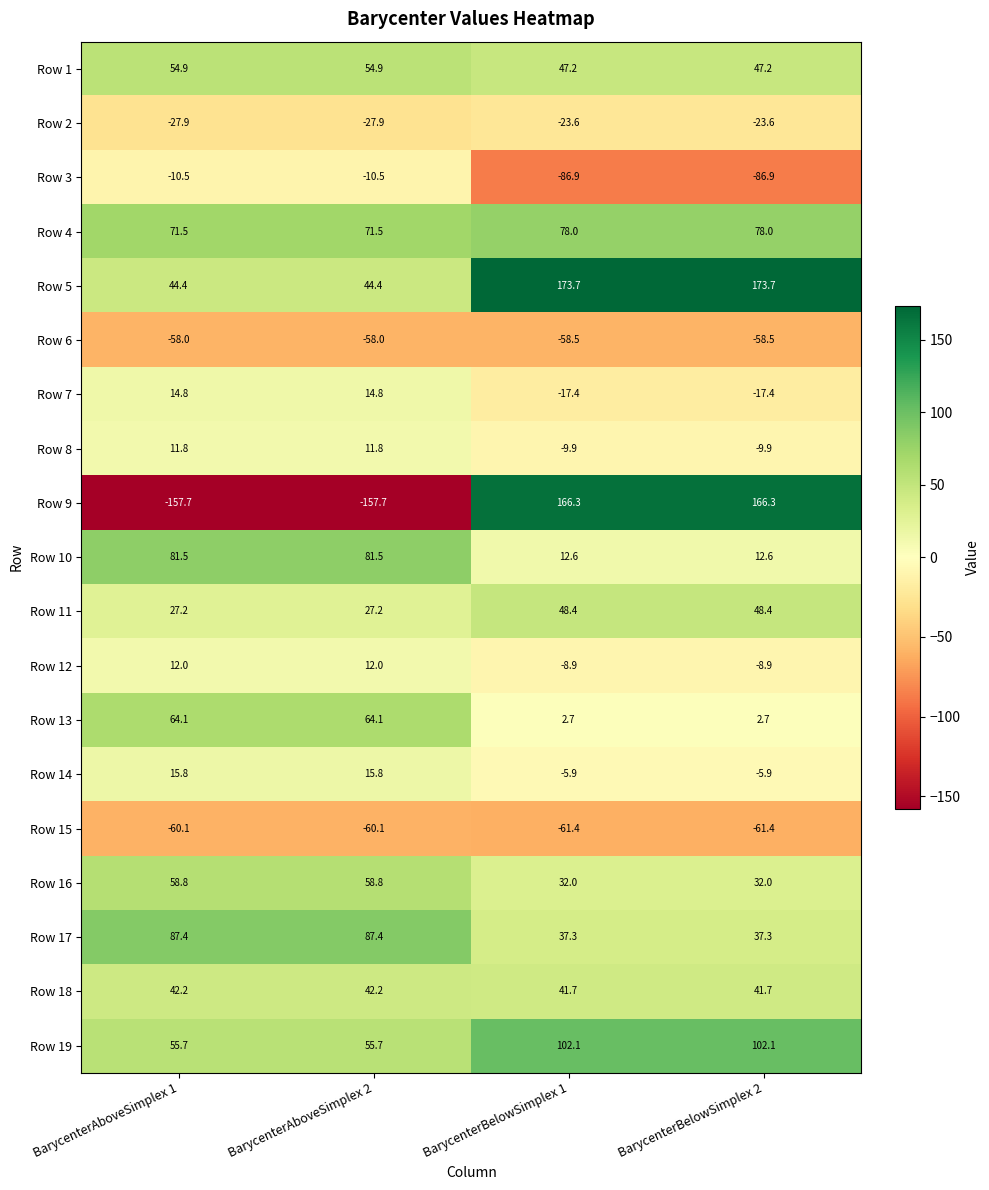

What is the spread (max minus min) of values at BarycenterBelowSimplex 2?

260.6